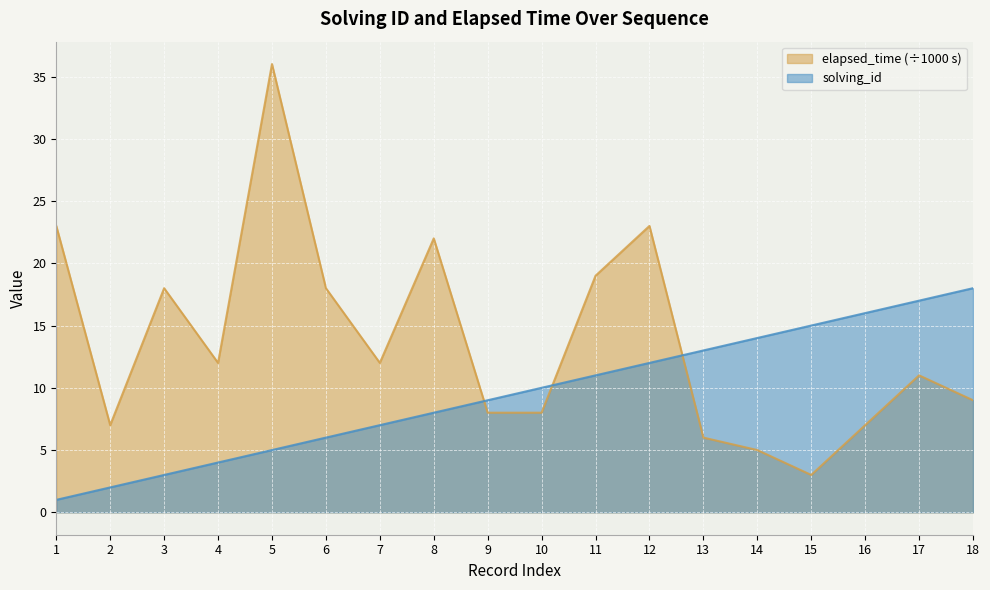

Is the value of solving_id at 13 greater than the value of elapsed_time at 3?

No